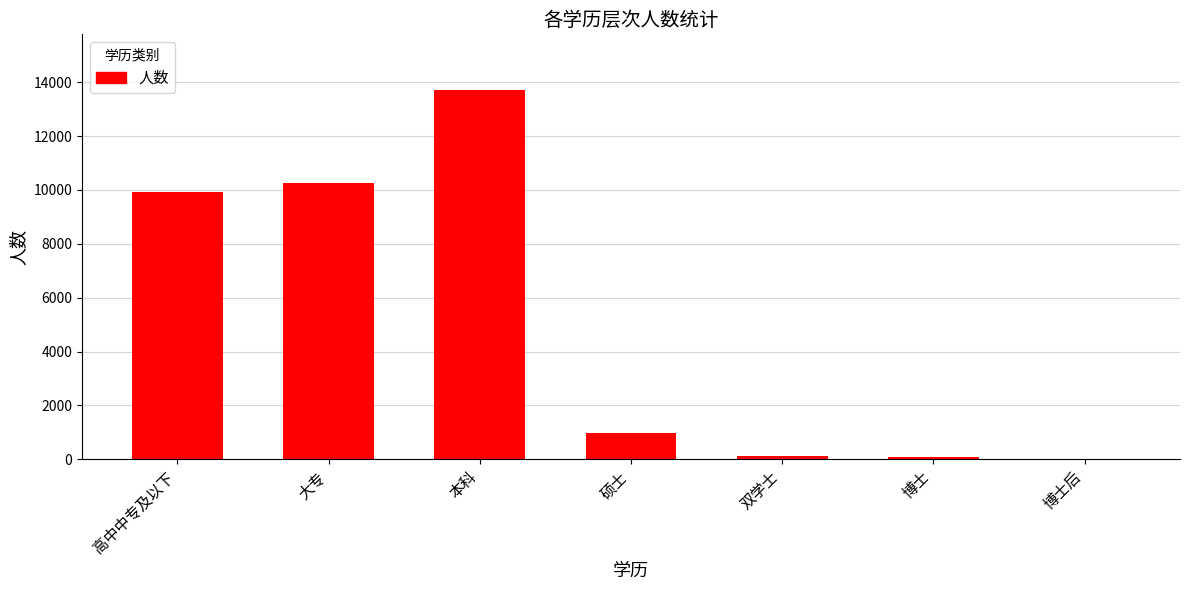

Where is the data nearest to the value 6863?

高中中专及以下